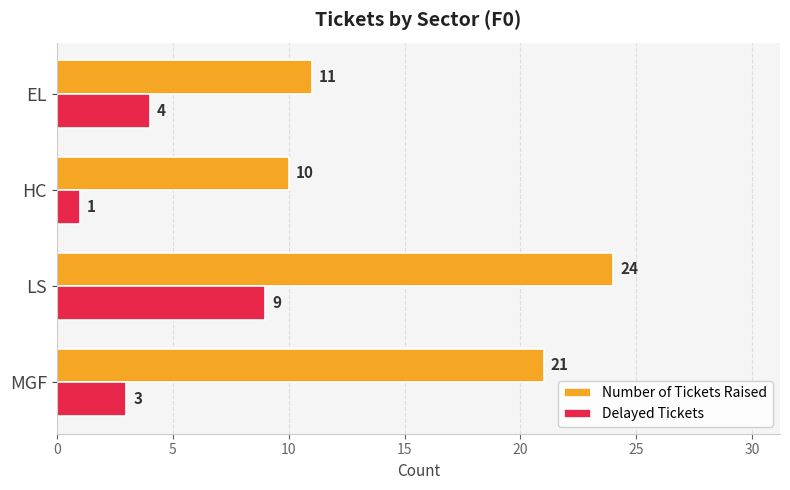

Rank the series by their maximum value, from lowest to highest.

Delayed Tickets, Number of Tickets Raised